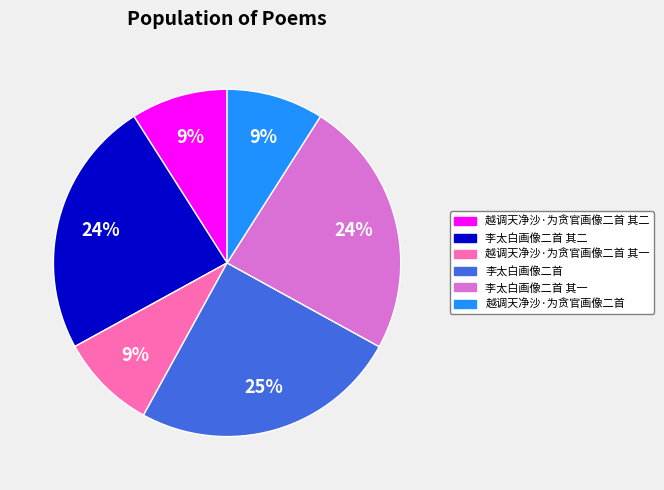

To the nearest percent, what is the average slice percentage?

17%